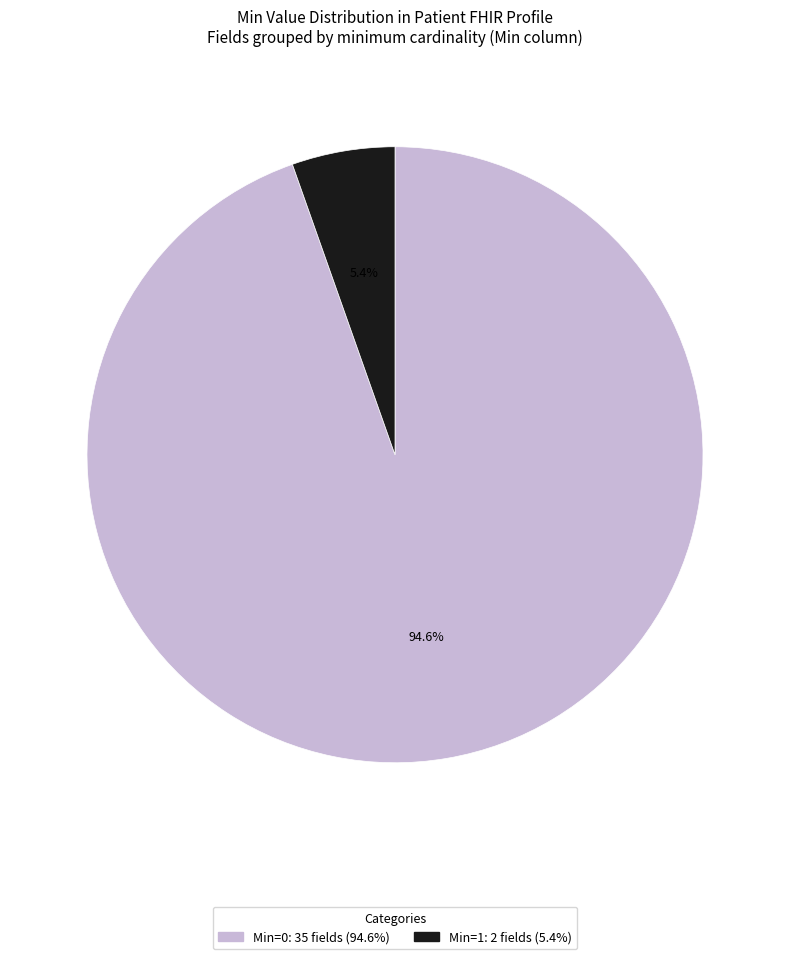

Is there any slice that represents more than half of the pie?

Yes